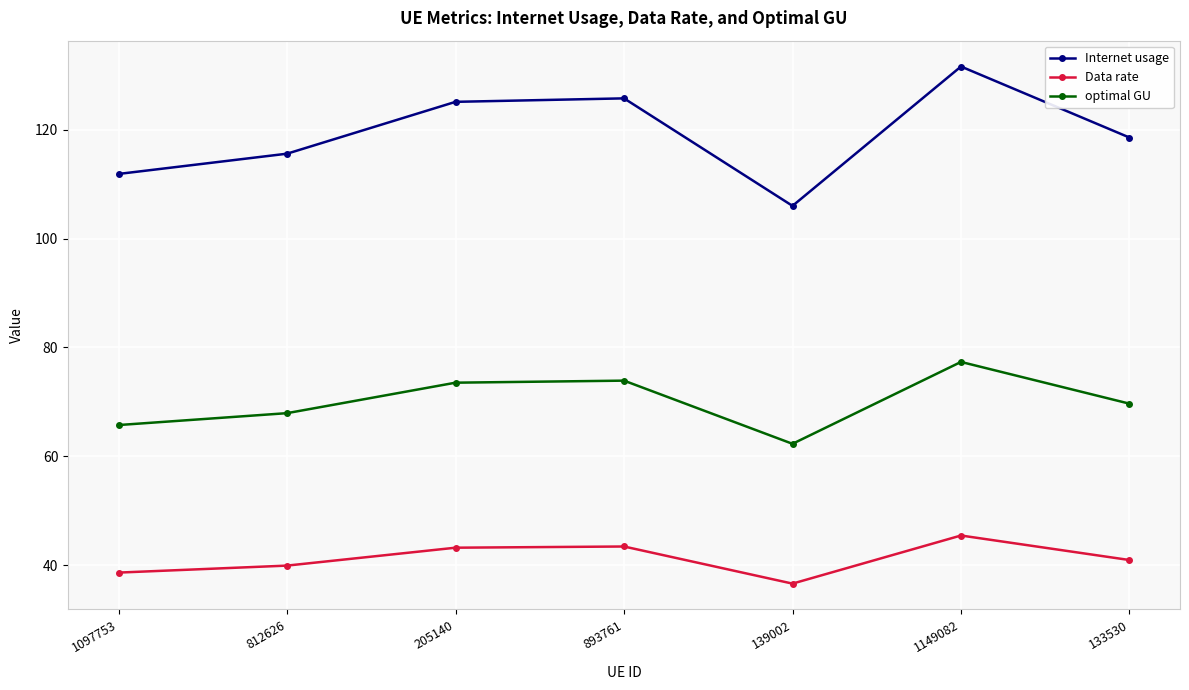

Which label corresponds to the largest value in the chart?

1149082